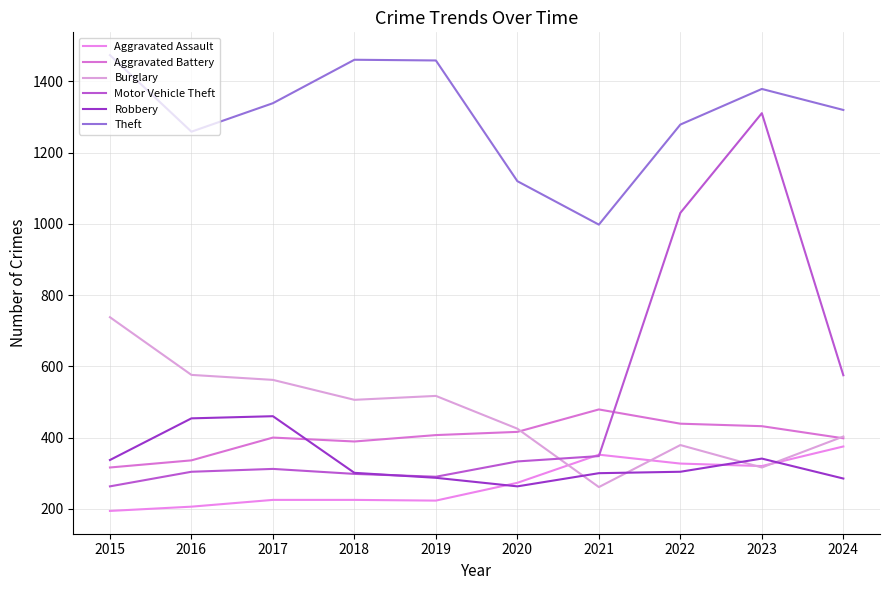

What is the value of the Theft point at the 5th from the left?

1459